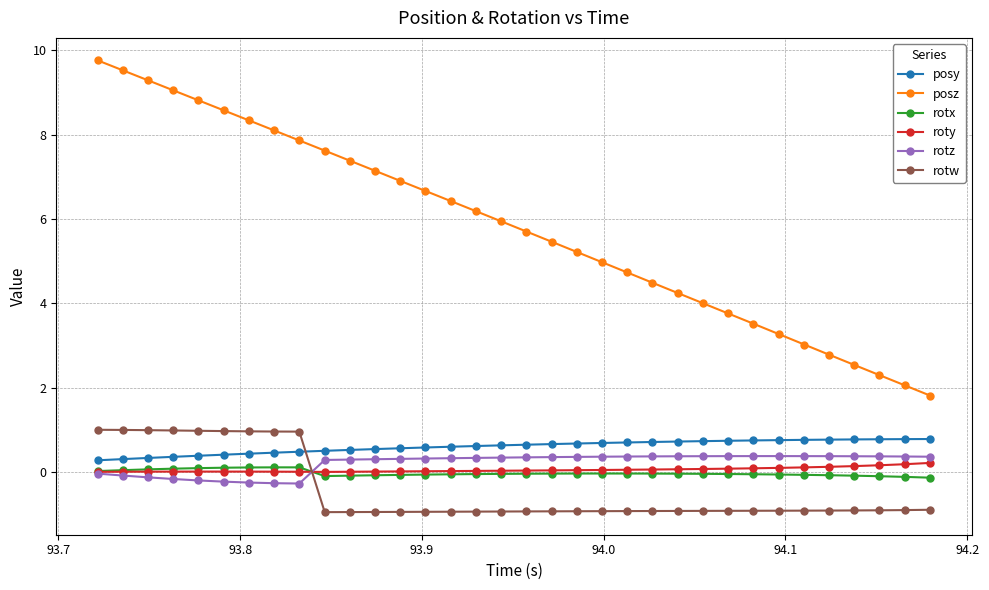

What is the average value of the roty series?

0.1